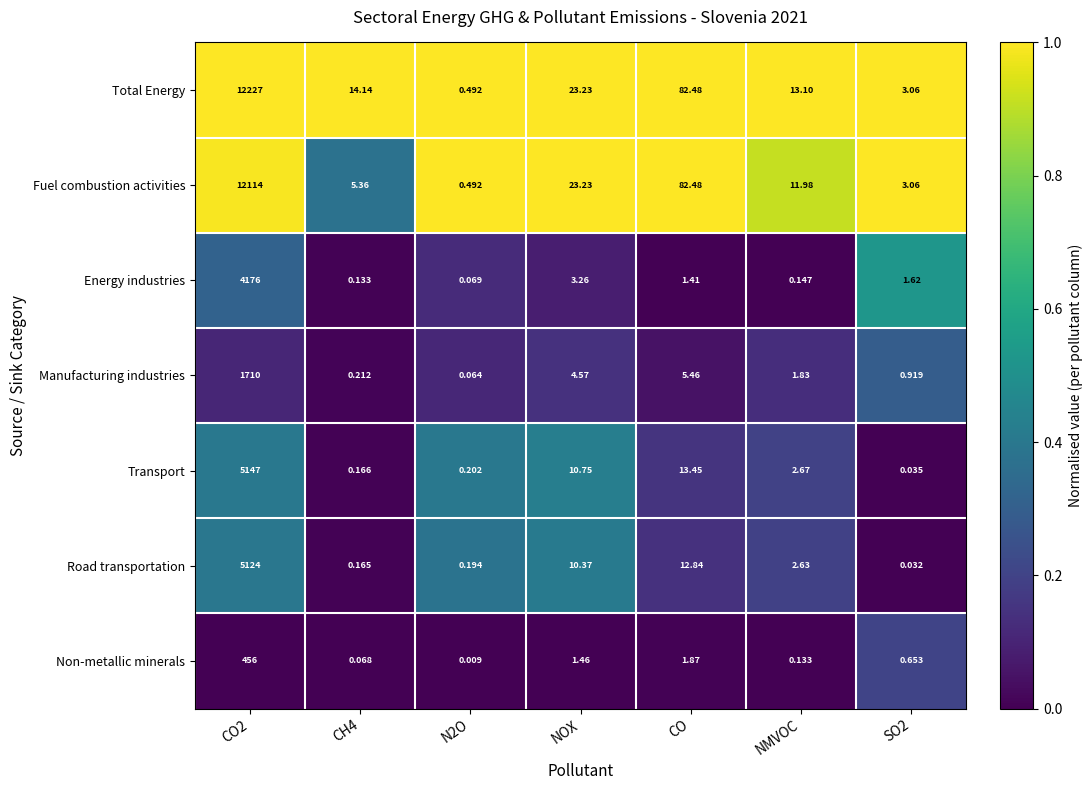

Is the value of Non-metallic minerals at NOX greater than the value of Energy industries at SO2?

No